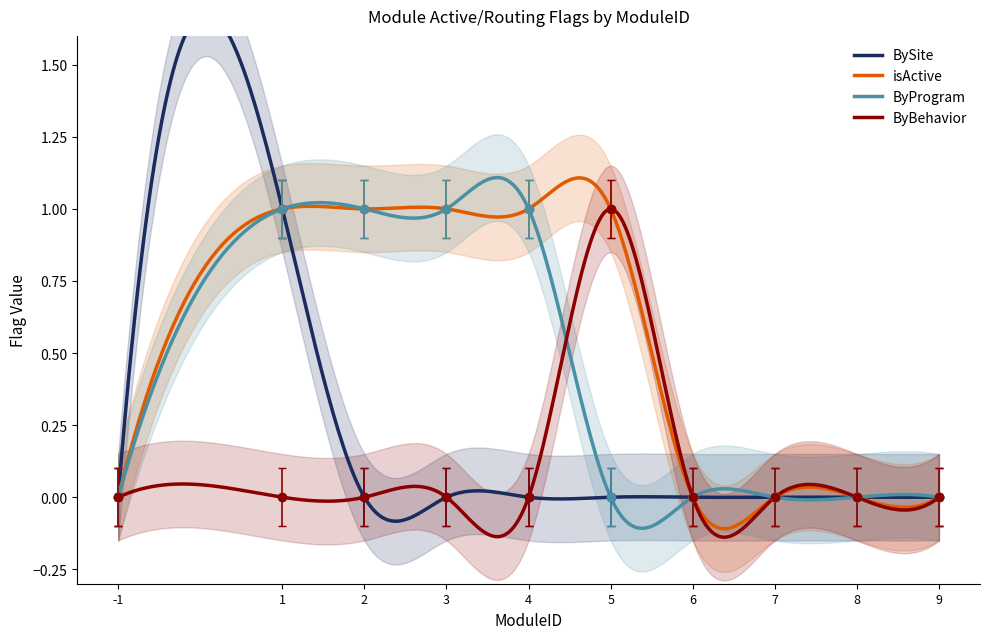

Which series has the widest spread of values?

BySite